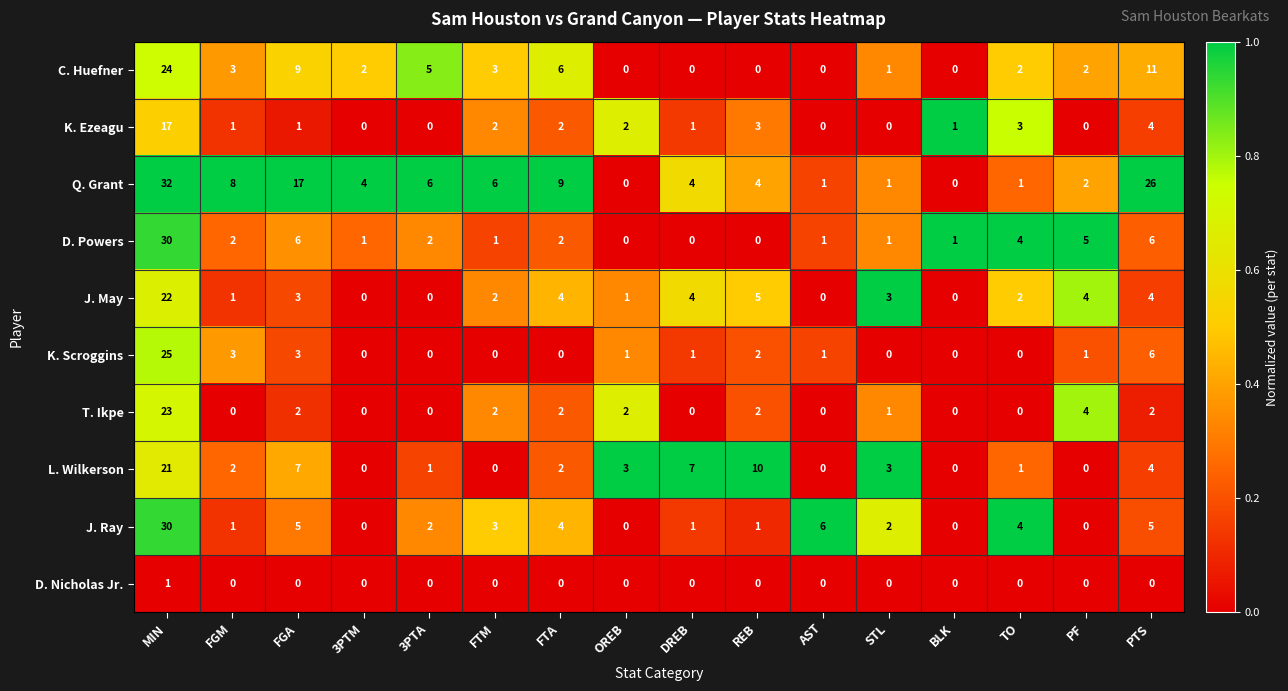

What is the maximum value for J. Ray?

30